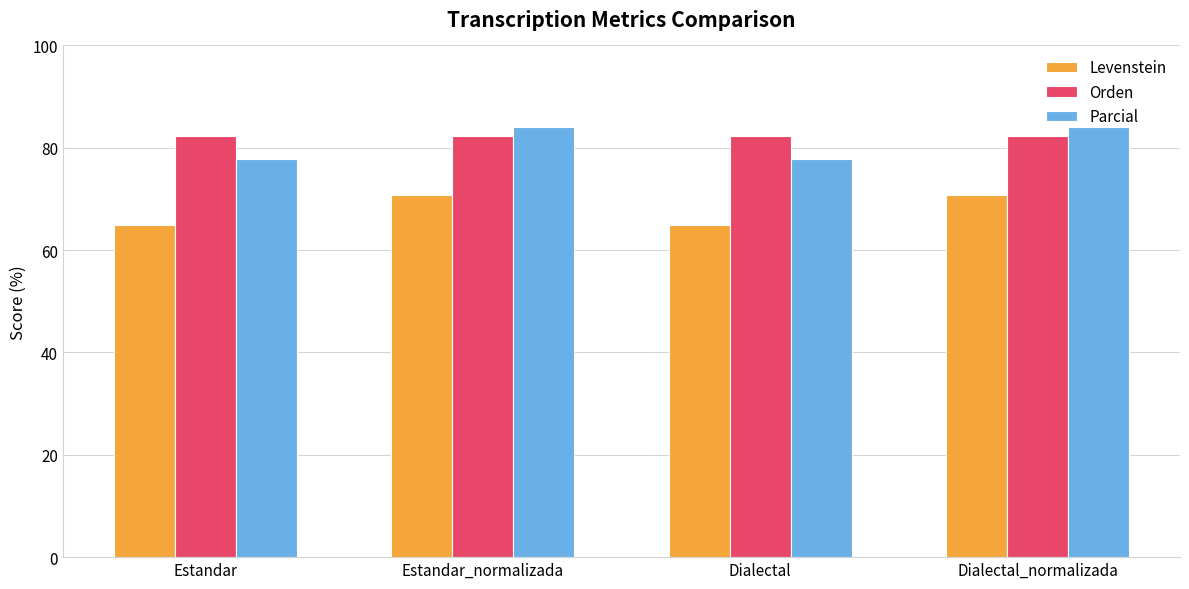

What is the lowest value of the Levenstein series?

65.0